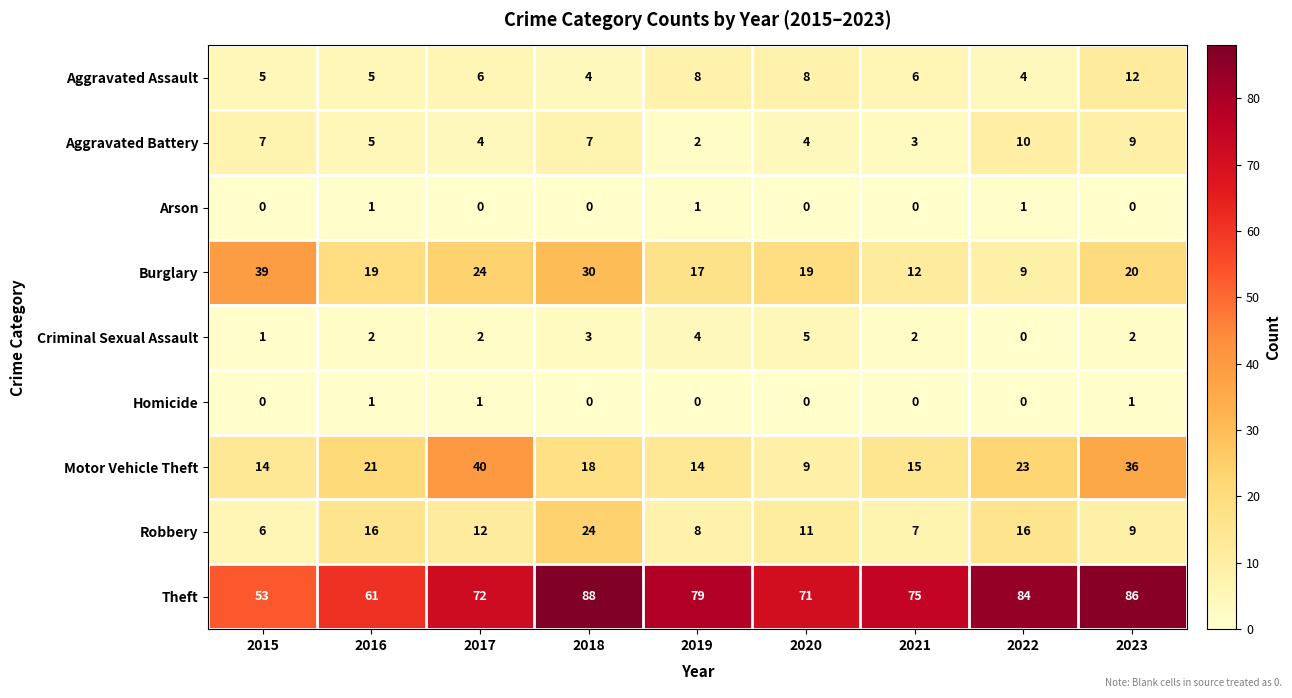

At which category is the sum across all series the highest?

2023